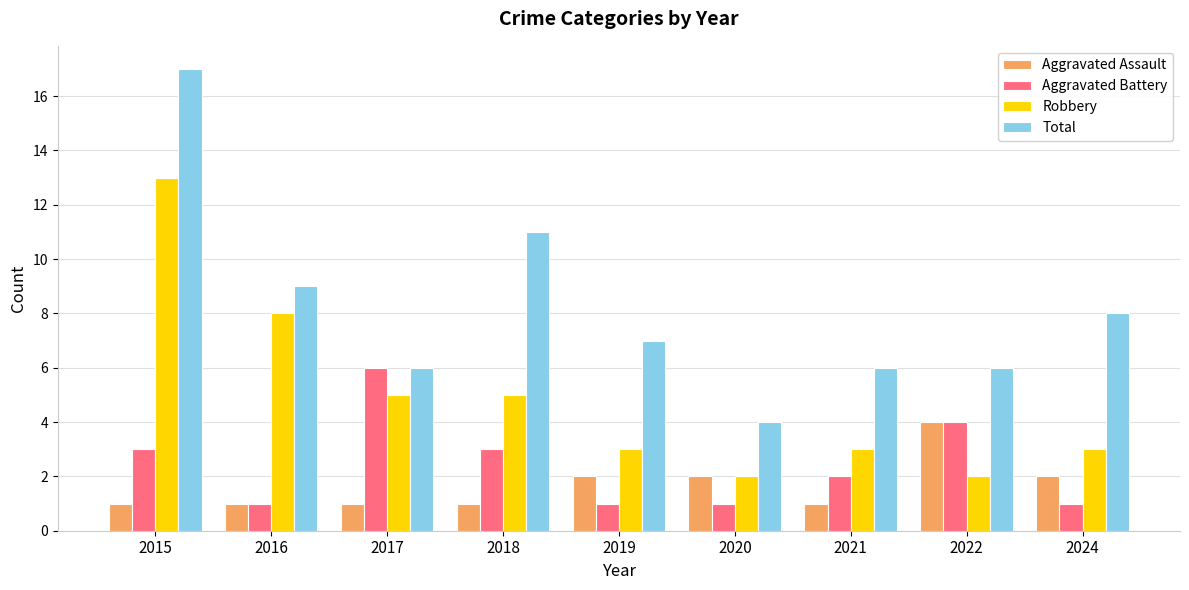

At which category is the sum across all series the highest?

2015